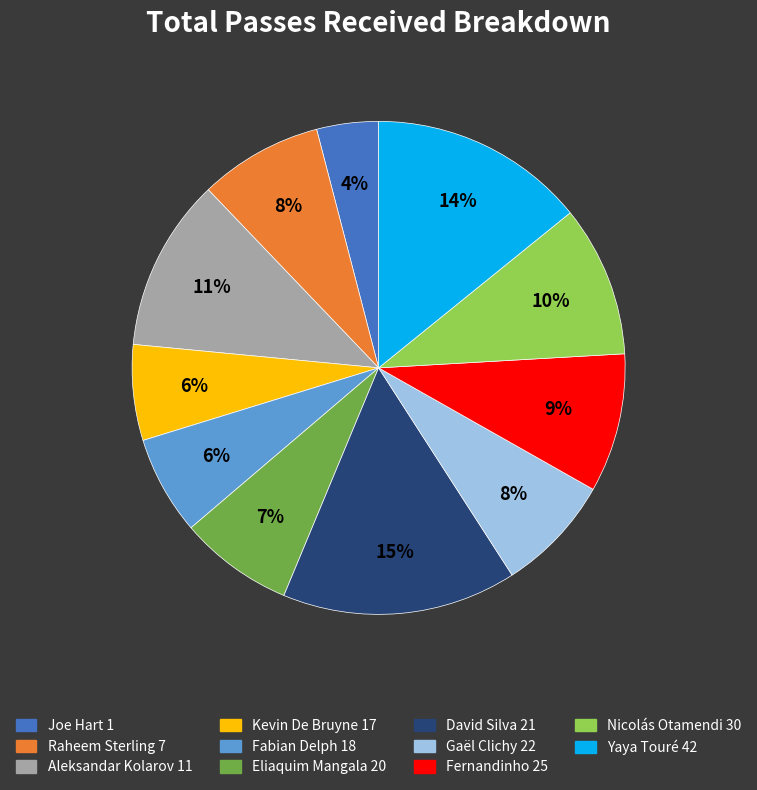

Which has a higher value, Fabian Delph 18 or Yaya Touré 42?

Yaya Touré 42